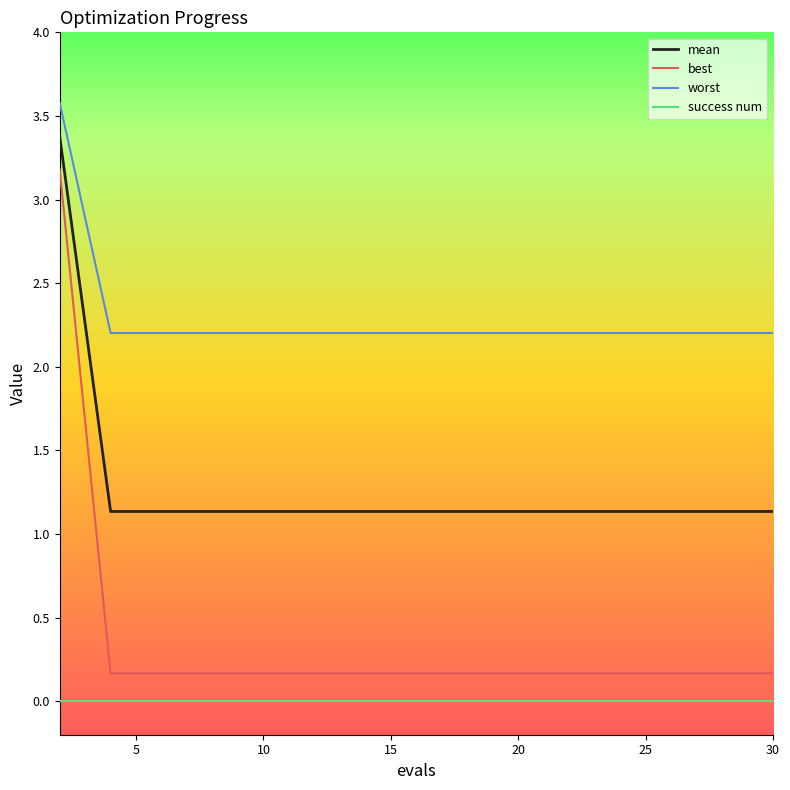

What is the average value of the worst series?

2.3